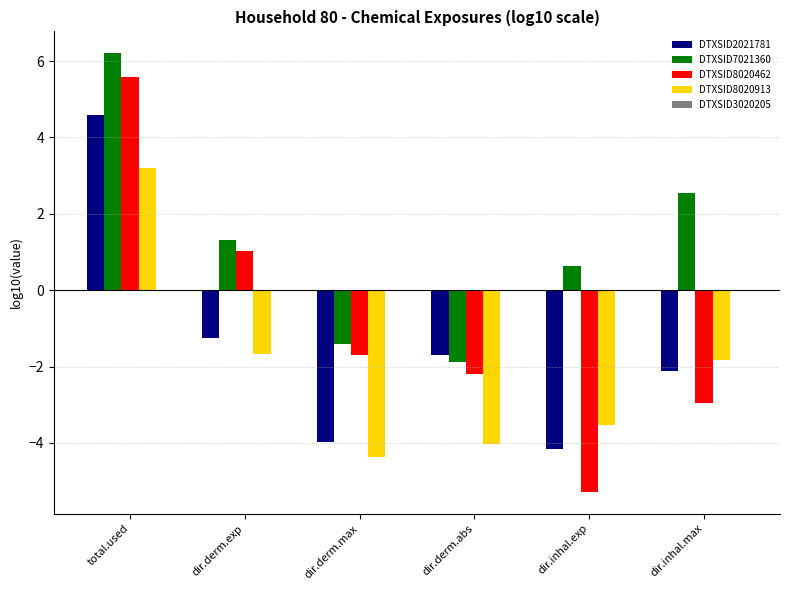

How many positive values does the DTXSID8020462 series have?

2